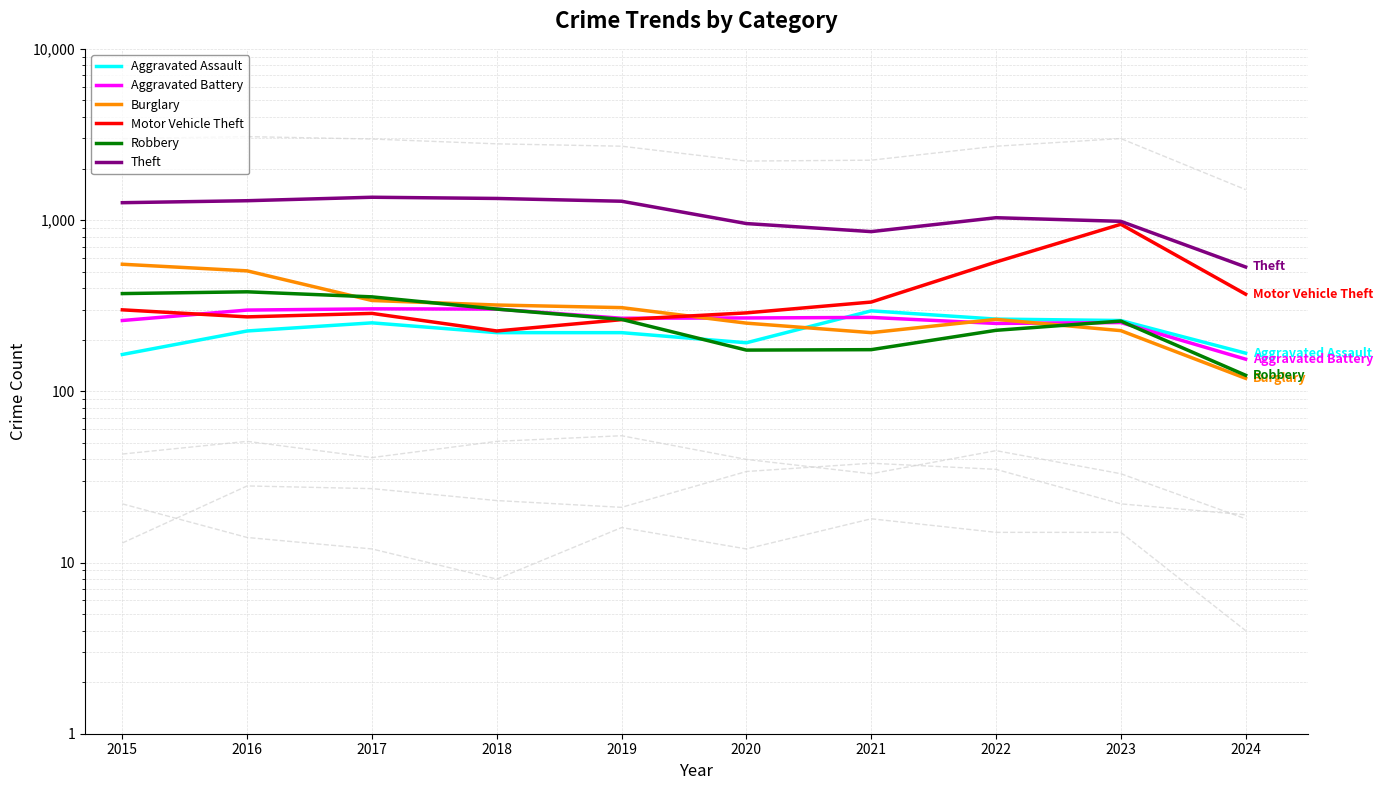

What is the sum of the Theft values at 2021 and 2019?

2144